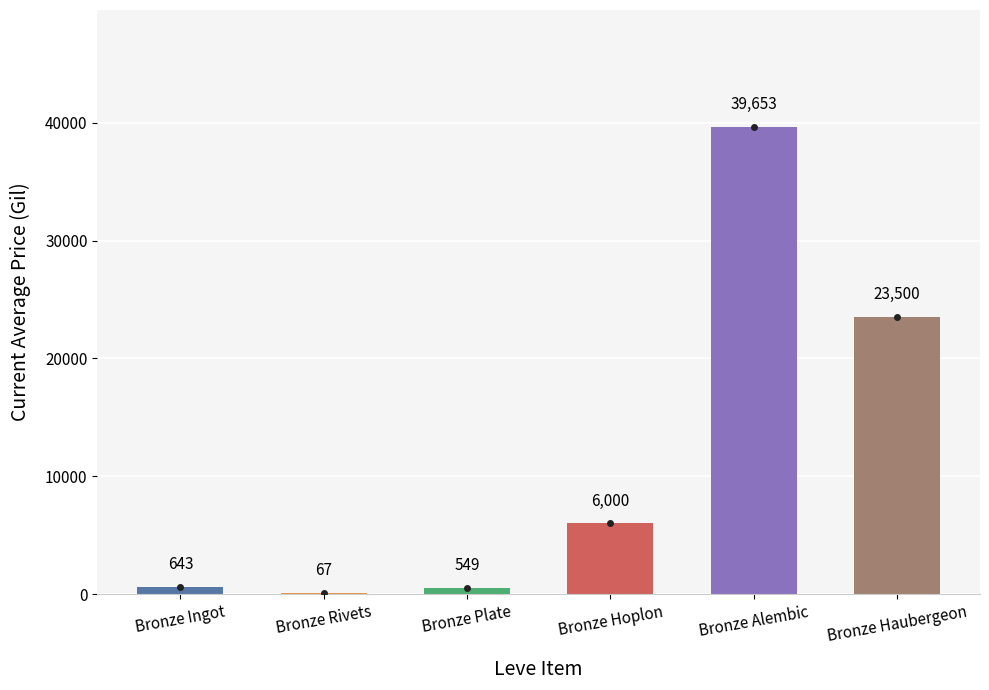

The value at Bronze Rivets is 66.6. True or false?

True